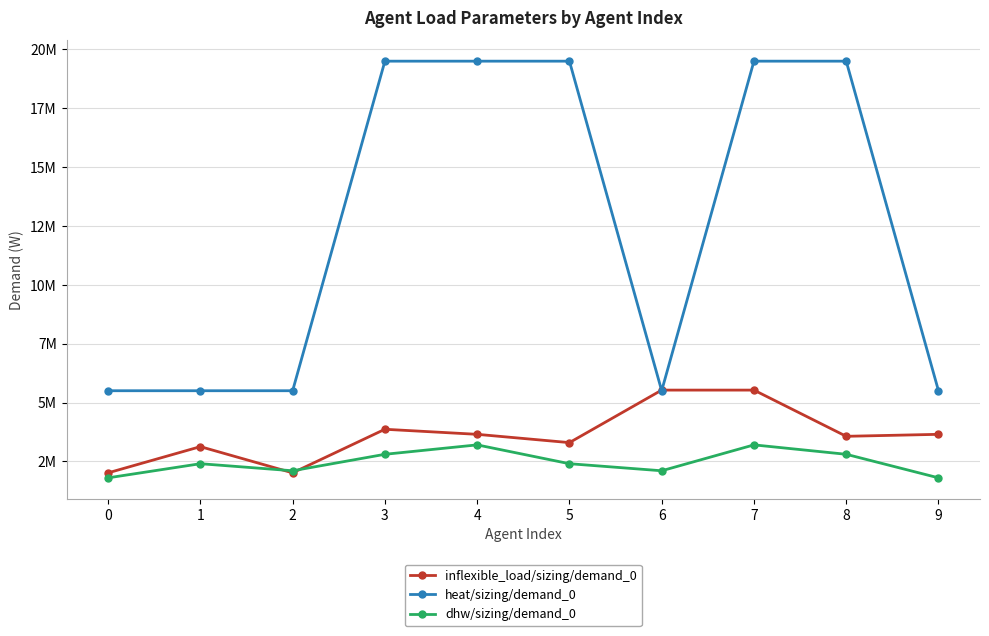

True or false: dhw/sizing/demand_0 has a value of 2100000 at 6.

True